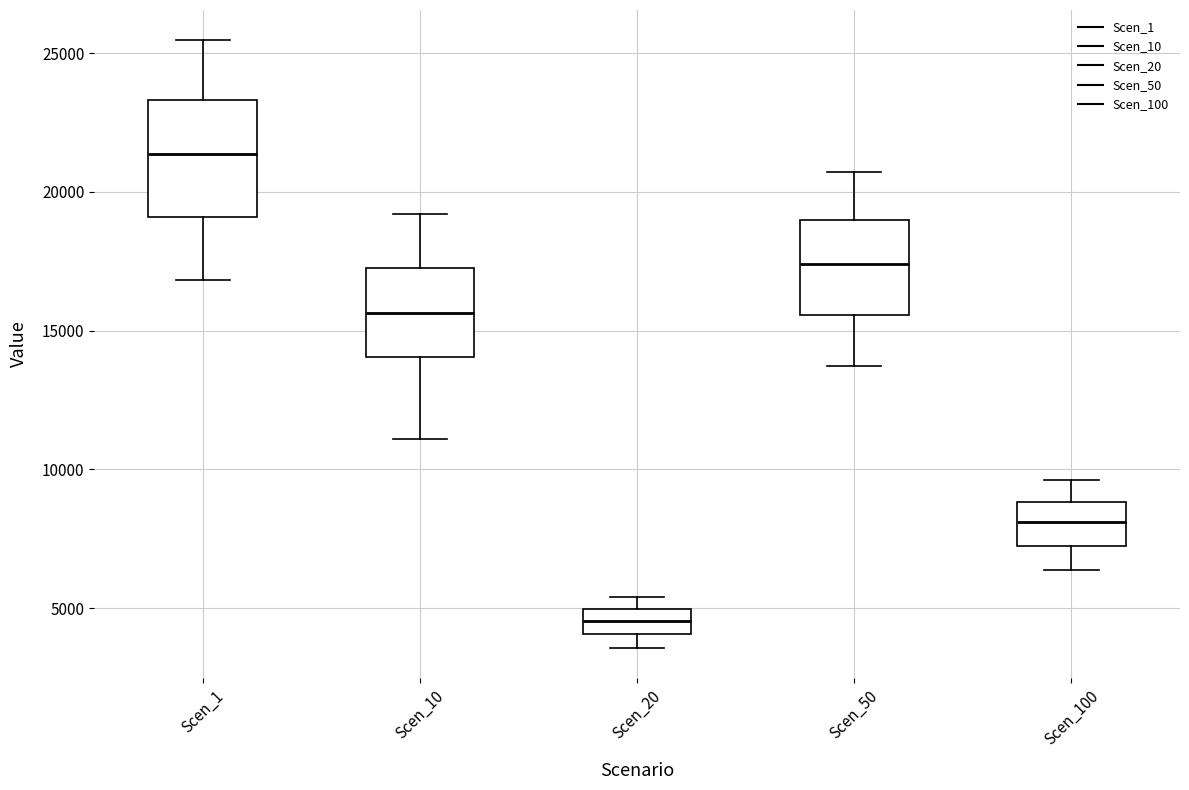

Which box's median line is the highest?

Scen_1